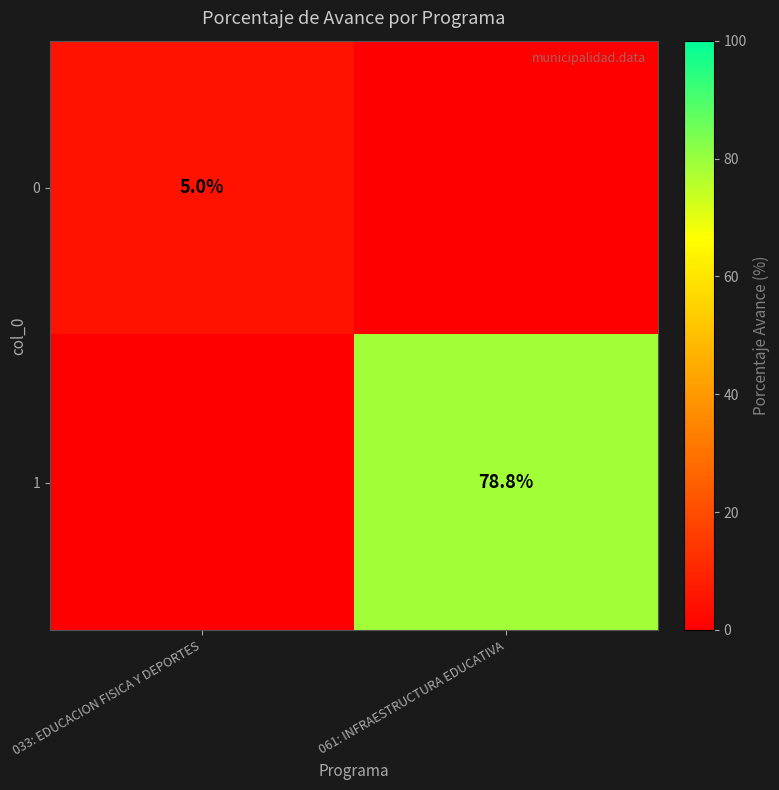

True or false: 0 has a value of 5.0 at 033: EDUCACION FISICA Y DEPORTES.

True